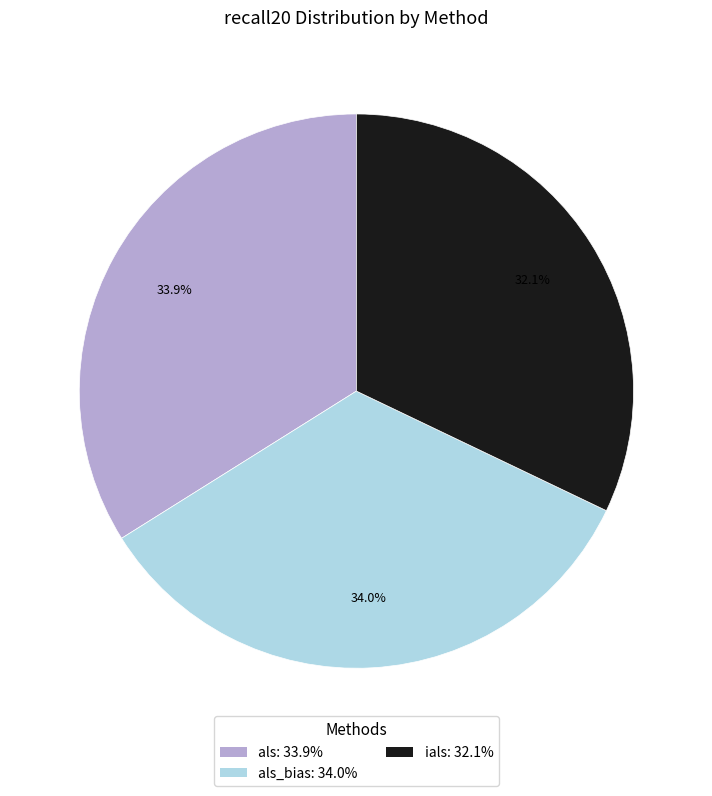

To the nearest percent, what is the difference between the largest and smallest slice percentages?

2%